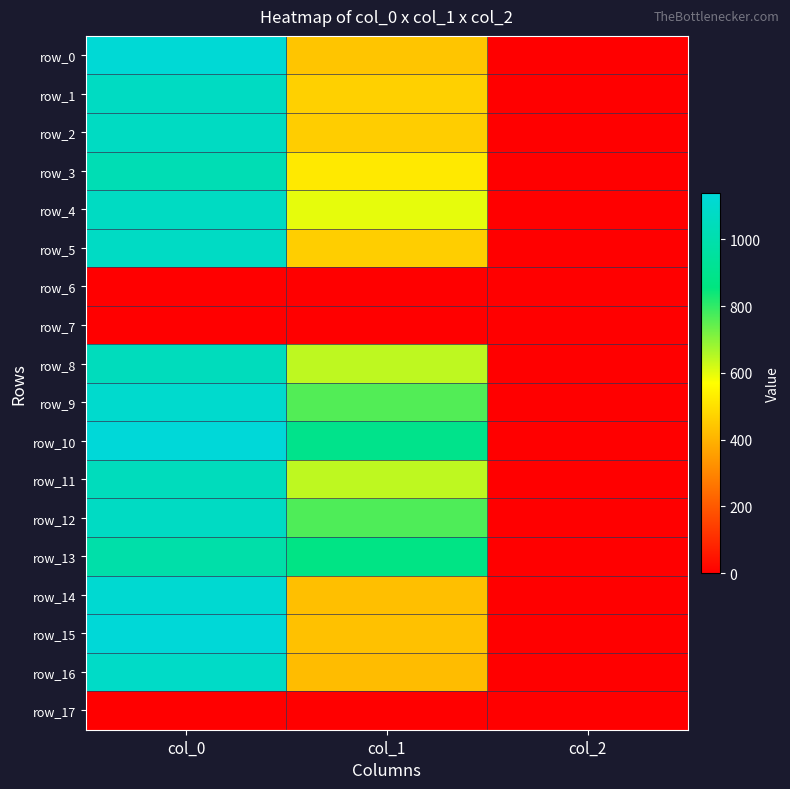

At how many categories does at least one series exceed 615?

2